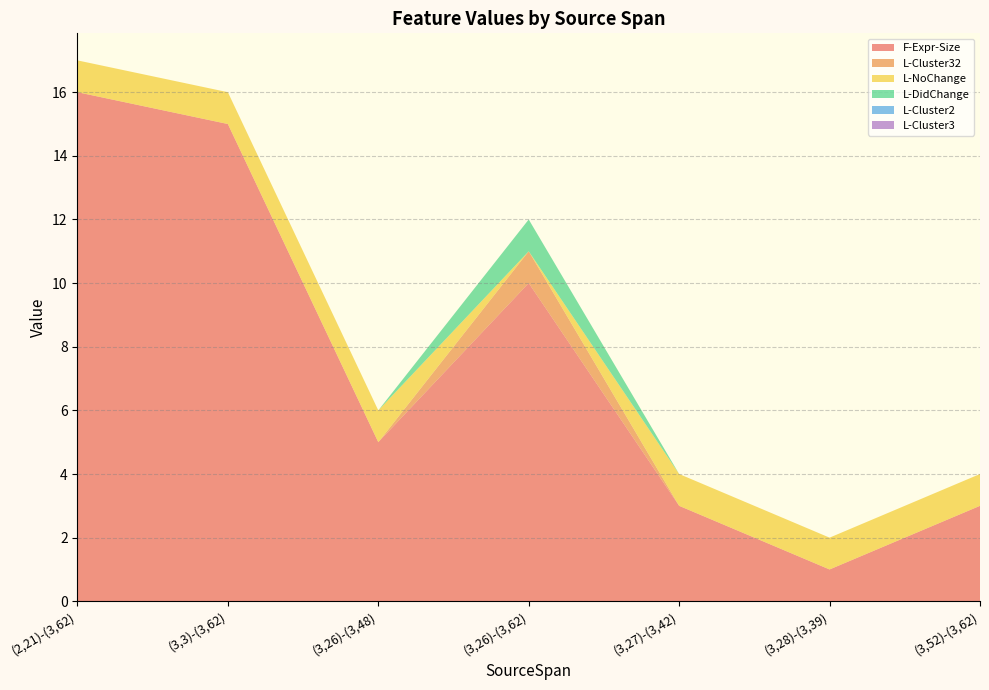

Reading left to right, transcribe all the data shown in this chart.

F-Expr-Size: (2,21)-(3,62)=16	(3,3)-(3,62)=15	(3,26)-(3,48)=5	(3,26)-(3,62)=10	(3,27)-(3,42)=3	(3,28)-(3,39)=1	(3,52)-(3,62)=3
L-Cluster32: (2,21)-(3,62)=0	(3,3)-(3,62)=0	(3,26)-(3,48)=0	(3,26)-(3,62)=1	(3,27)-(3,42)=0	(3,28)-(3,39)=0	(3,52)-(3,62)=0
L-NoChange: (2,21)-(3,62)=1	(3,3)-(3,62)=1	(3,26)-(3,48)=1	(3,26)-(3,62)=0	(3,27)-(3,42)=1	(3,28)-(3,39)=1	(3,52)-(3,62)=1
L-DidChange: (2,21)-(3,62)=0	(3,3)-(3,62)=0	(3,26)-(3,48)=0	(3,26)-(3,62)=1	(3,27)-(3,42)=0	(3,28)-(3,39)=0	(3,52)-(3,62)=0
L-Cluster2: (2,21)-(3,62)=0	(3,3)-(3,62)=0	(3,26)-(3,48)=0	(3,26)-(3,62)=0	(3,27)-(3,42)=0	(3,28)-(3,39)=0	(3,52)-(3,62)=0
L-Cluster3: (2,21)-(3,62)=0	(3,3)-(3,62)=0	(3,26)-(3,48)=0	(3,26)-(3,62)=0	(3,27)-(3,42)=0	(3,28)-(3,39)=0	(3,52)-(3,62)=0